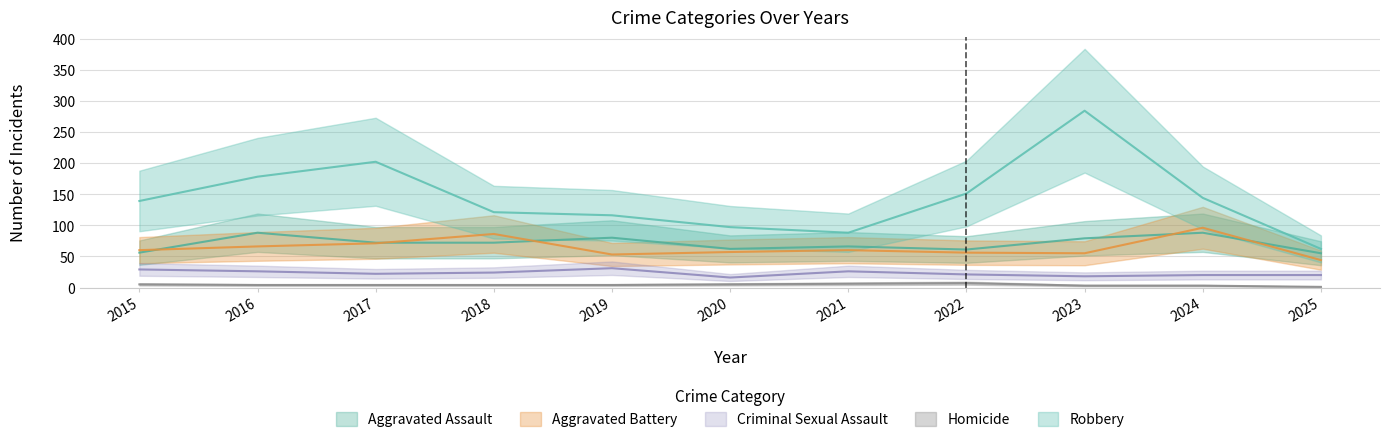

True or false: Aggravated Assault has more than 1 points higher than both neighbors.

True